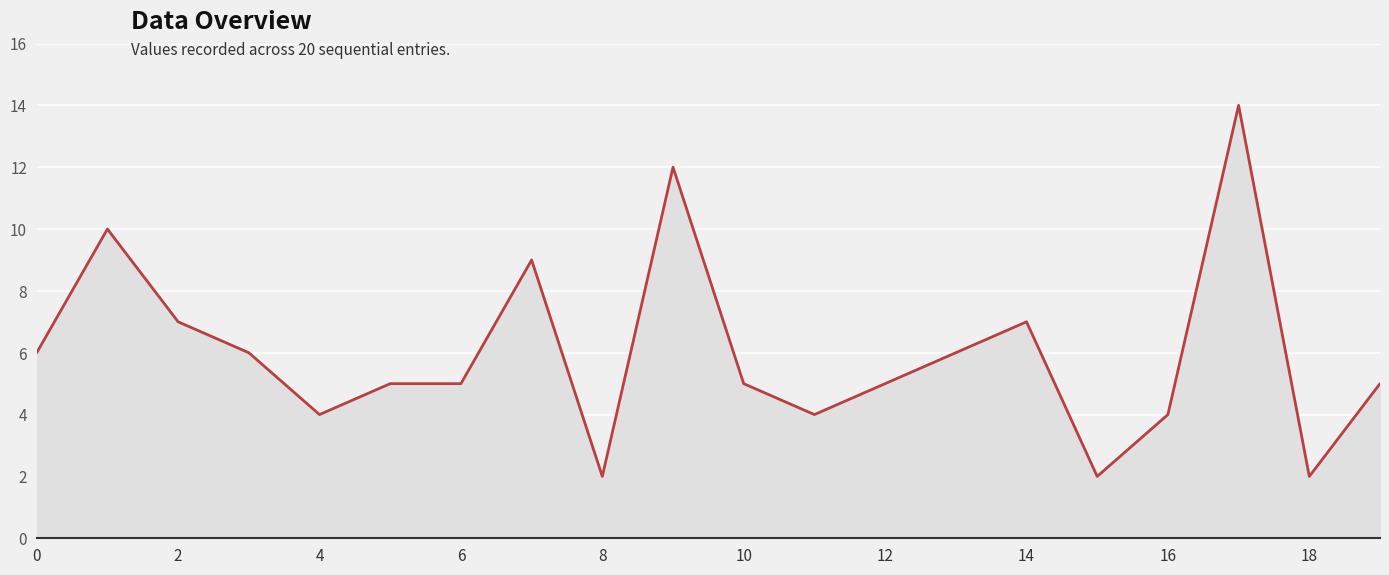

Reading left to right, what are all the values shown in this chart?

6	10	7	6	4	5	5	9	2	12	5	4	5	6	7	2	4	14	2	5